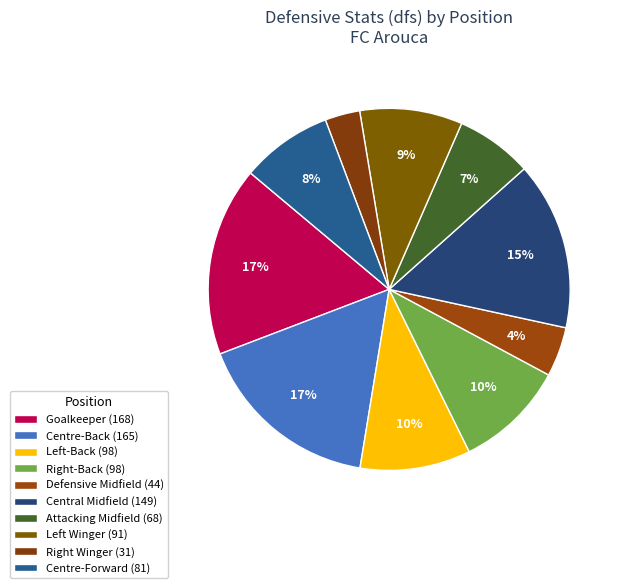

Does Centre-Back account for over 50% of the chart?

No